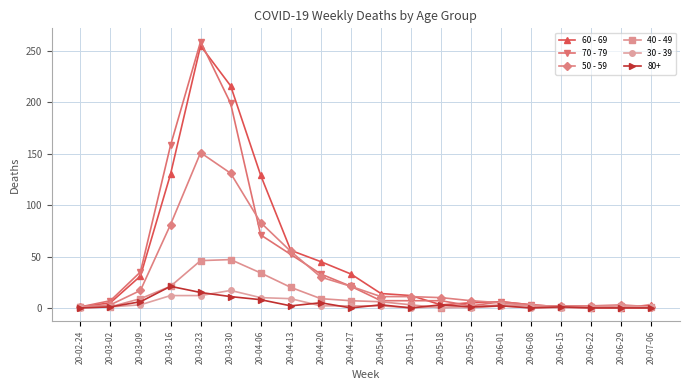

How many lines are shown in the chart?

6